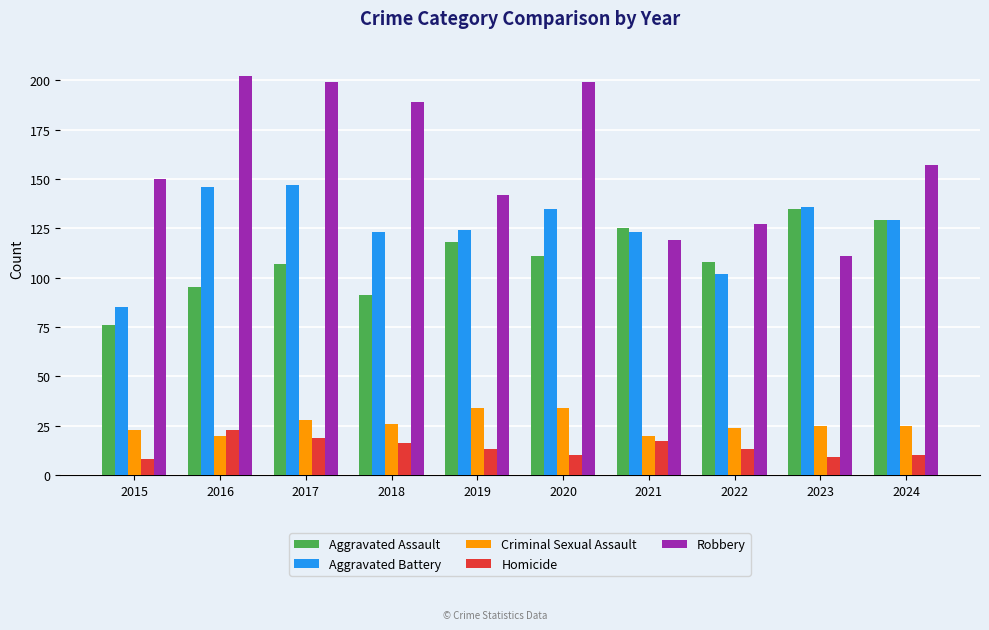

How many categories are shown in the chart?

10